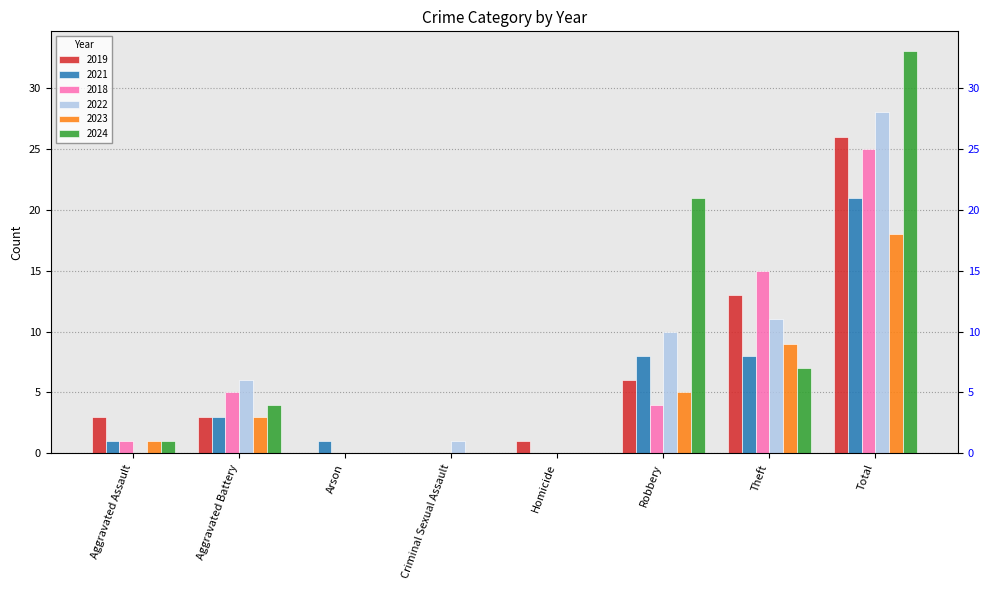

What is the value of the 2021 bar at the 2nd from the left?

3